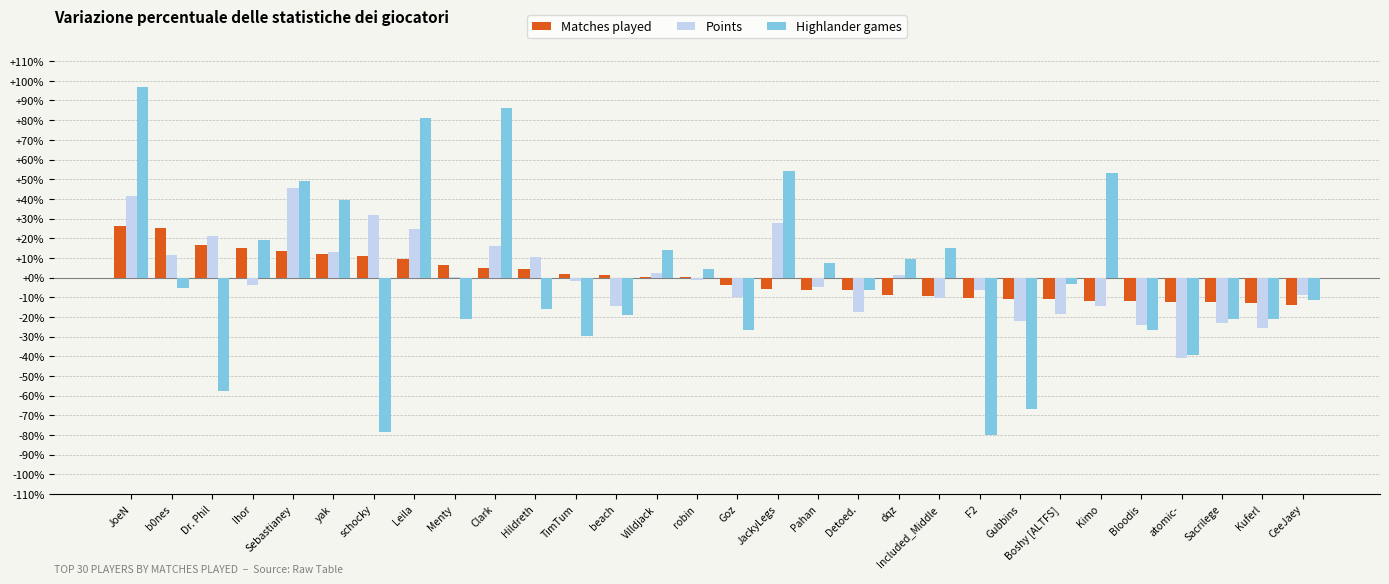

True or false: Points has a value of -17.7 at Detoed..

True